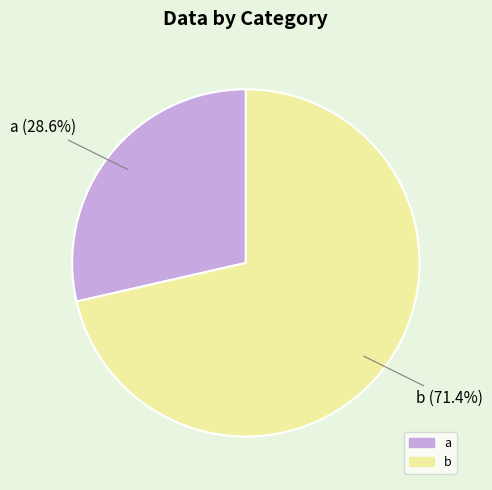

To the nearest percent, what percentage of the pie is b?

71%